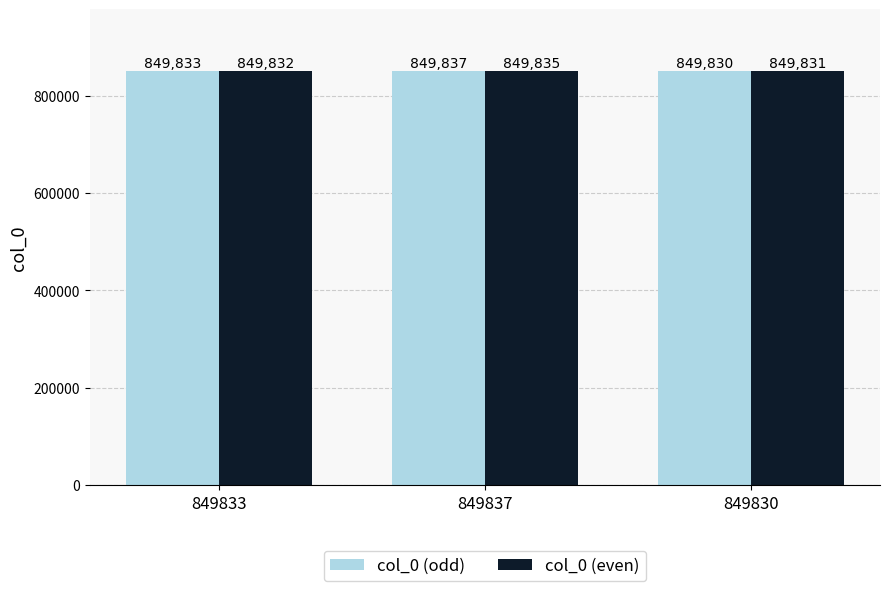

What is the difference between the maximum and minimum values in the col_0 (even) series?

4